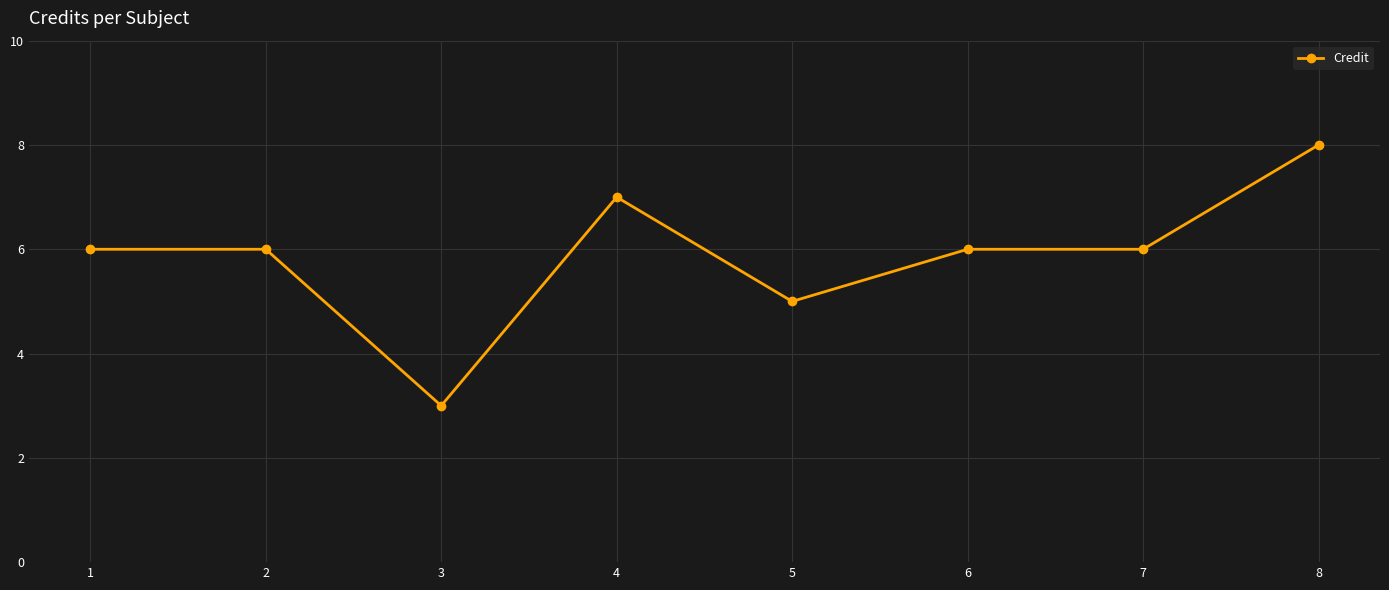

At which category does the data reach its first local valley?

3